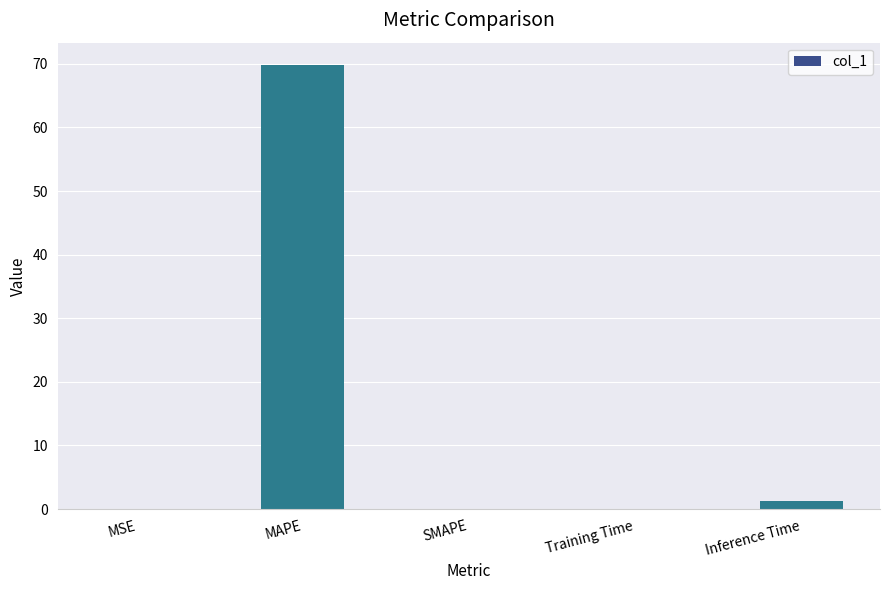

Between MAPE and Inference Time, which is larger?

MAPE